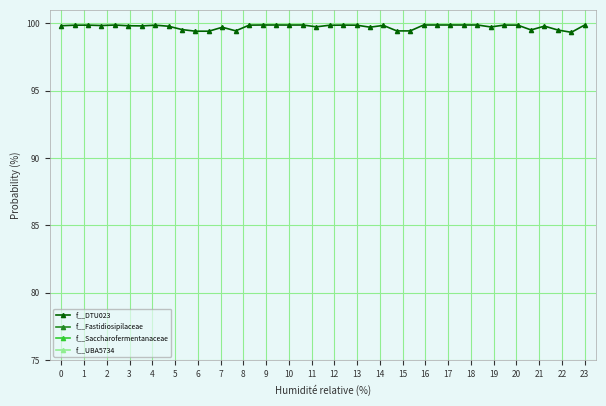

What is the highest value of the f__DTU023 series?

99.9